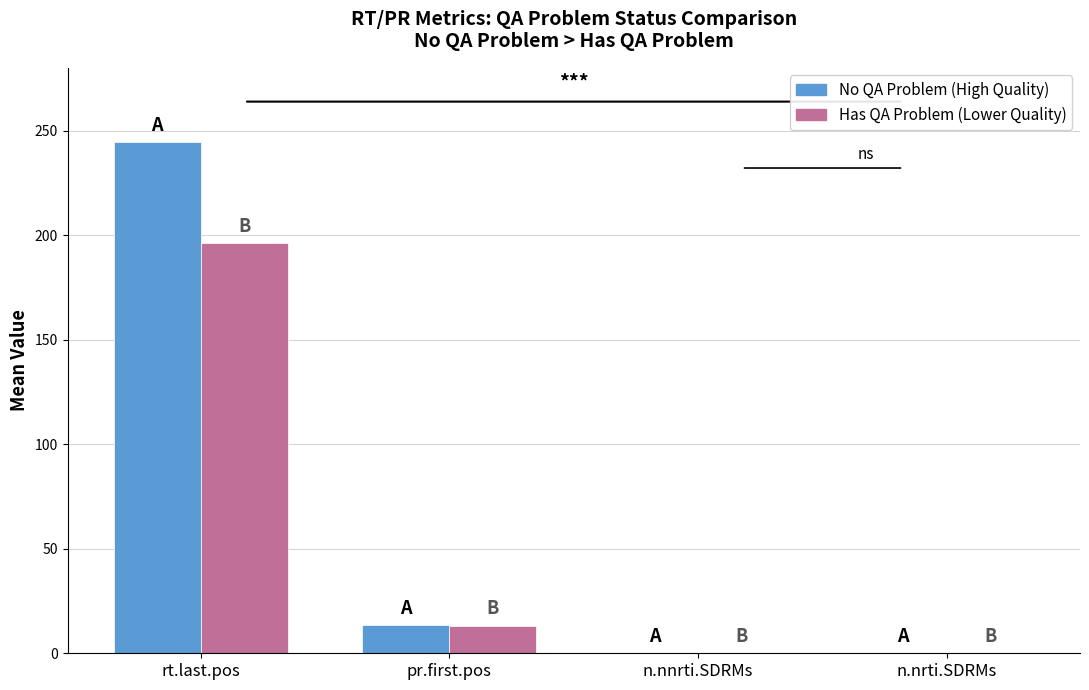

Which label corresponds to the largest value in the chart?

rt.last.pos